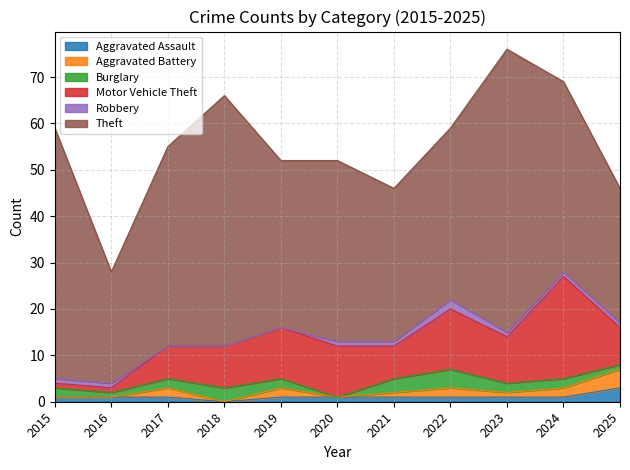

What is the maximum value for Robbery?

2